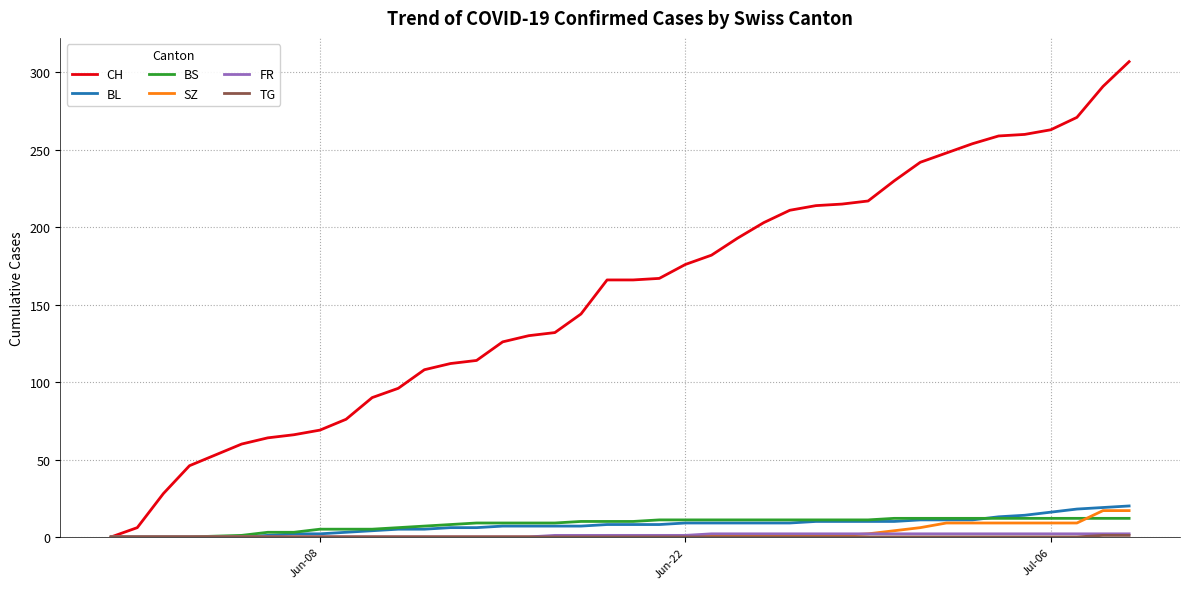

What is the greatest value displayed?

307